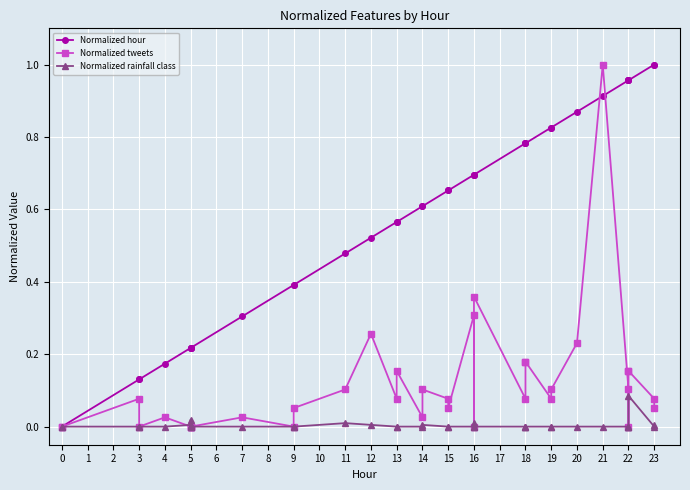

What is the average value of the Normalized hour series?

0.6